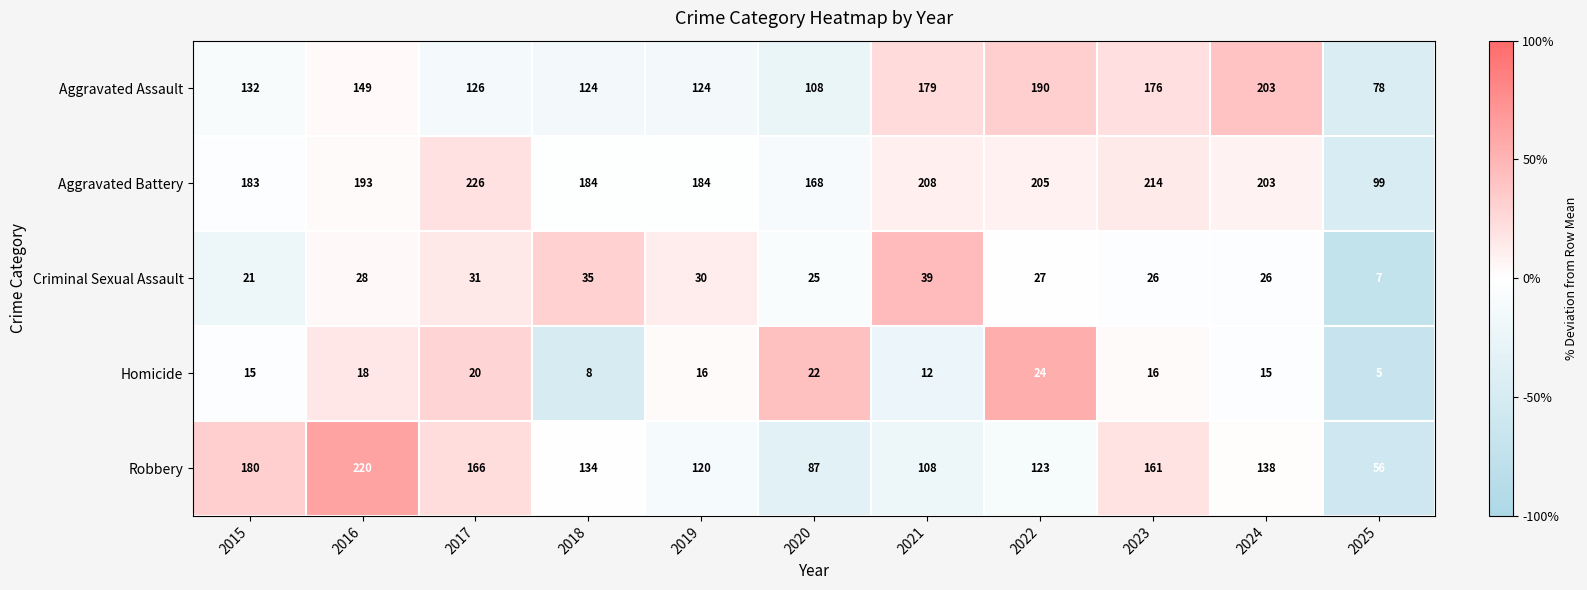

What is the total value across all series at 2022?

569